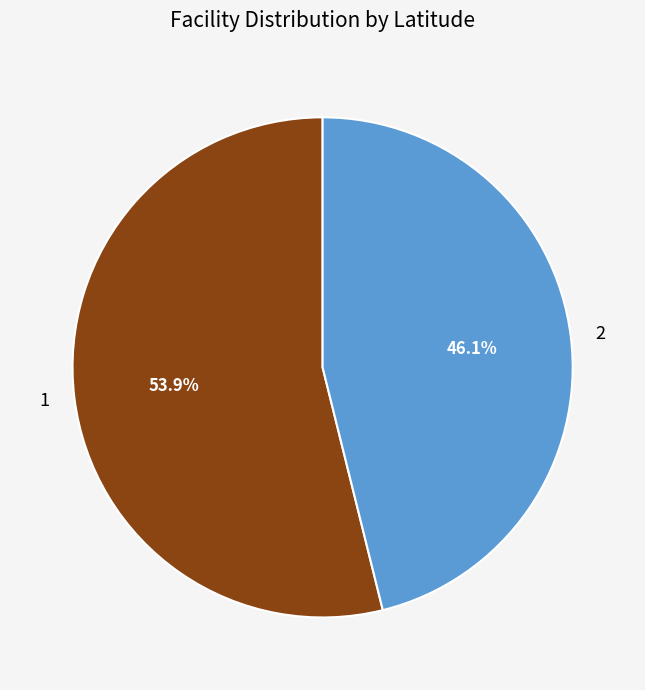

Does any single category account for the majority?

Yes